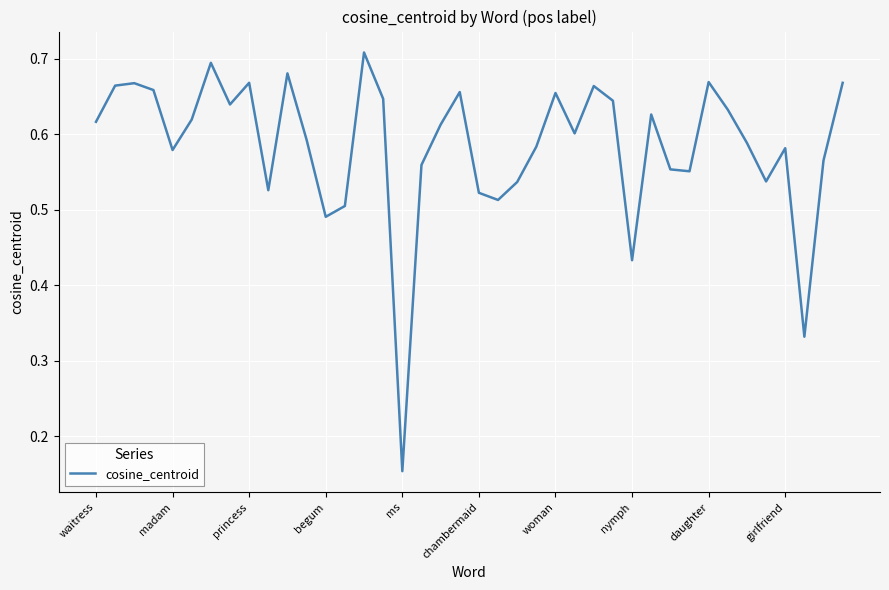

How many lines are shown in the chart?

1